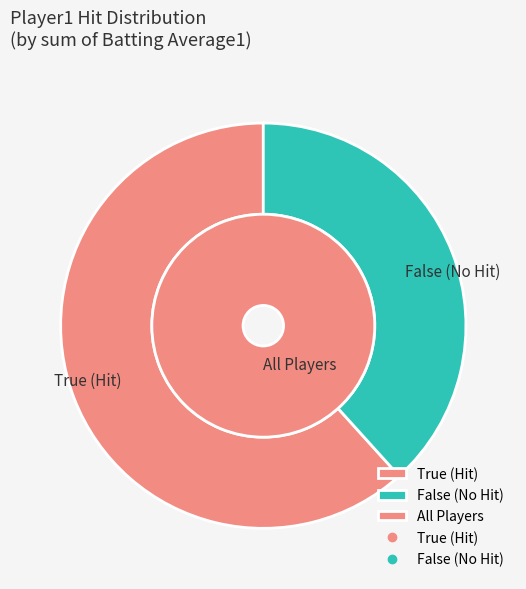

How many slices are in this pie chart?

2